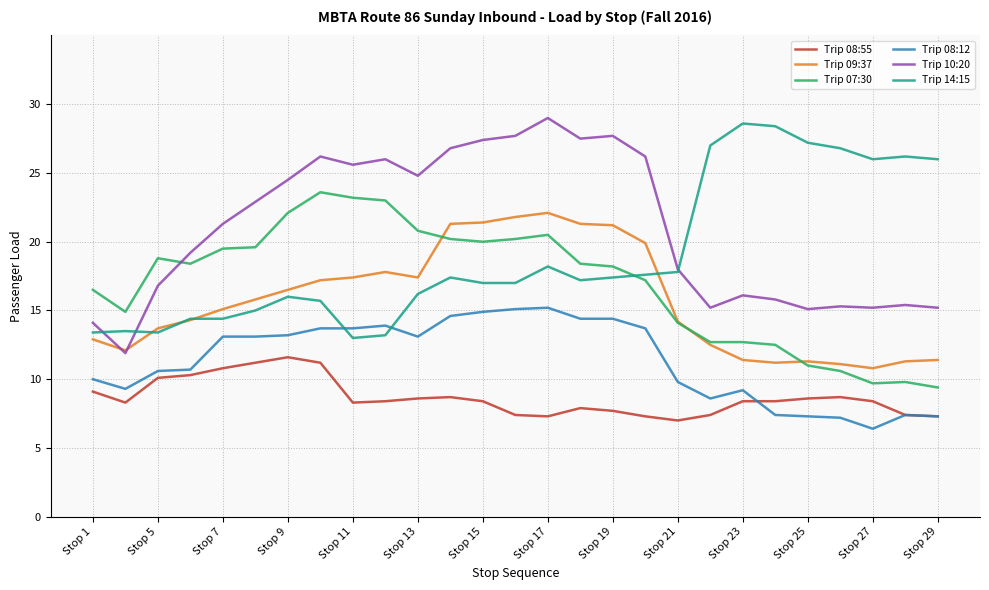

Which series has the largest total across all categories?

Trip 10:20